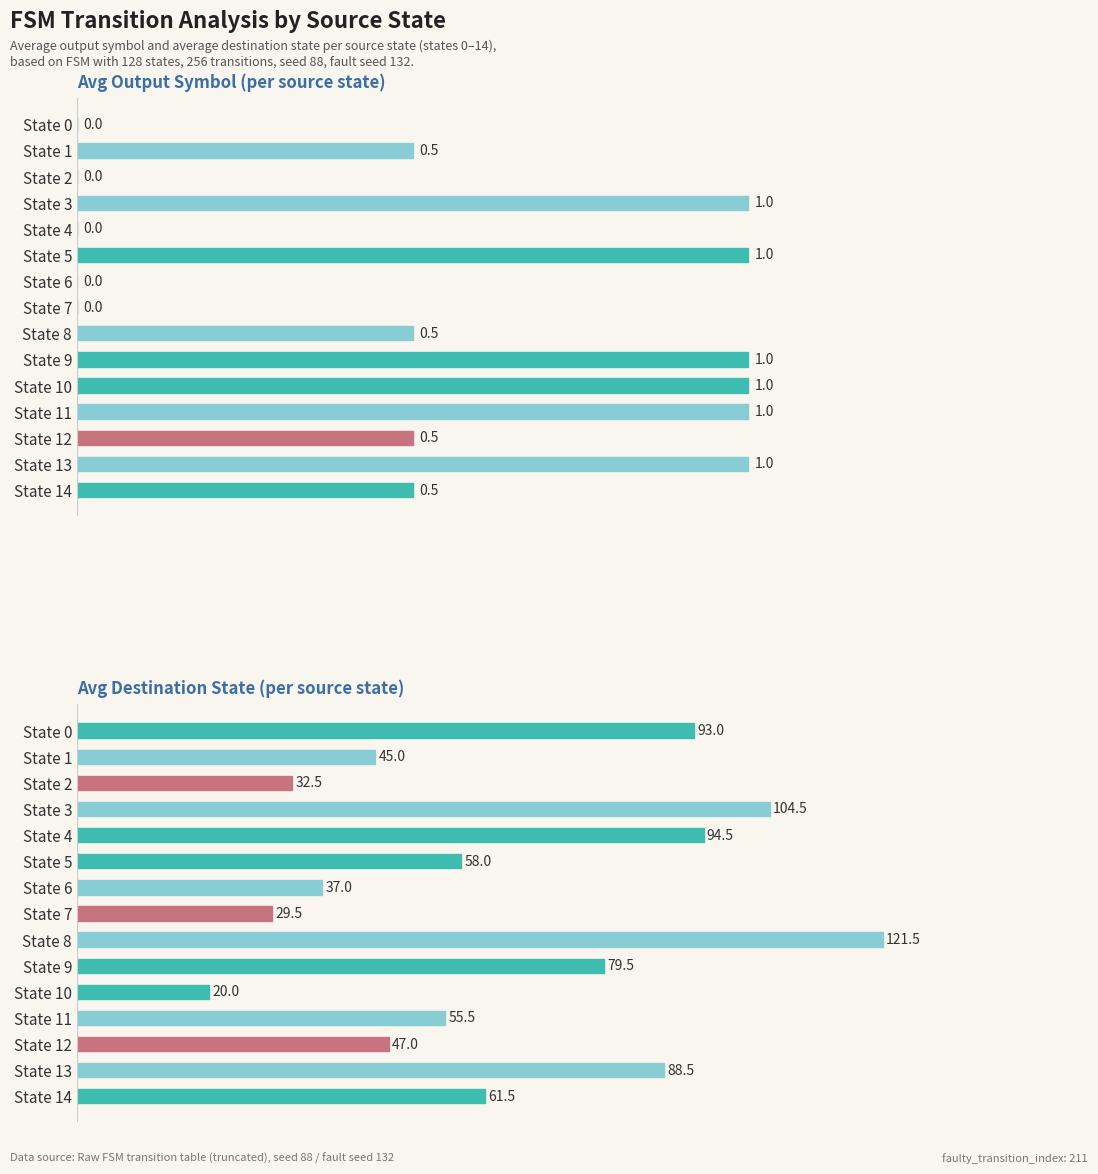

Reading right to left, transcribe all the data shown in this chart.

Avg Output Symbol: 0.5	1.0	0.5	1.0	1.0	1.0	0.5	0.0	0.0	1.0	0.0	1.0	0.0	0.5	0.0
Avg Destination State: 61.5	88.5	47.0	55.5	20.0	79.5	121.5	29.5	37.0	58.0	94.5	104.5	32.5	45.0	93.0